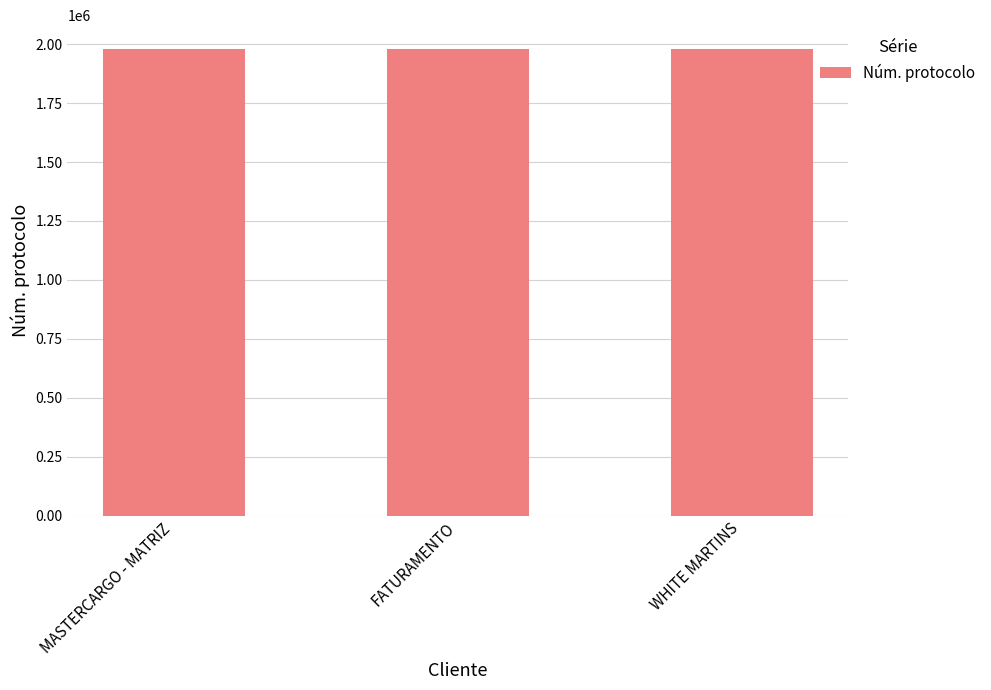

What is the approximate value at WHITE MARTINS, to the nearest 50?

1981900